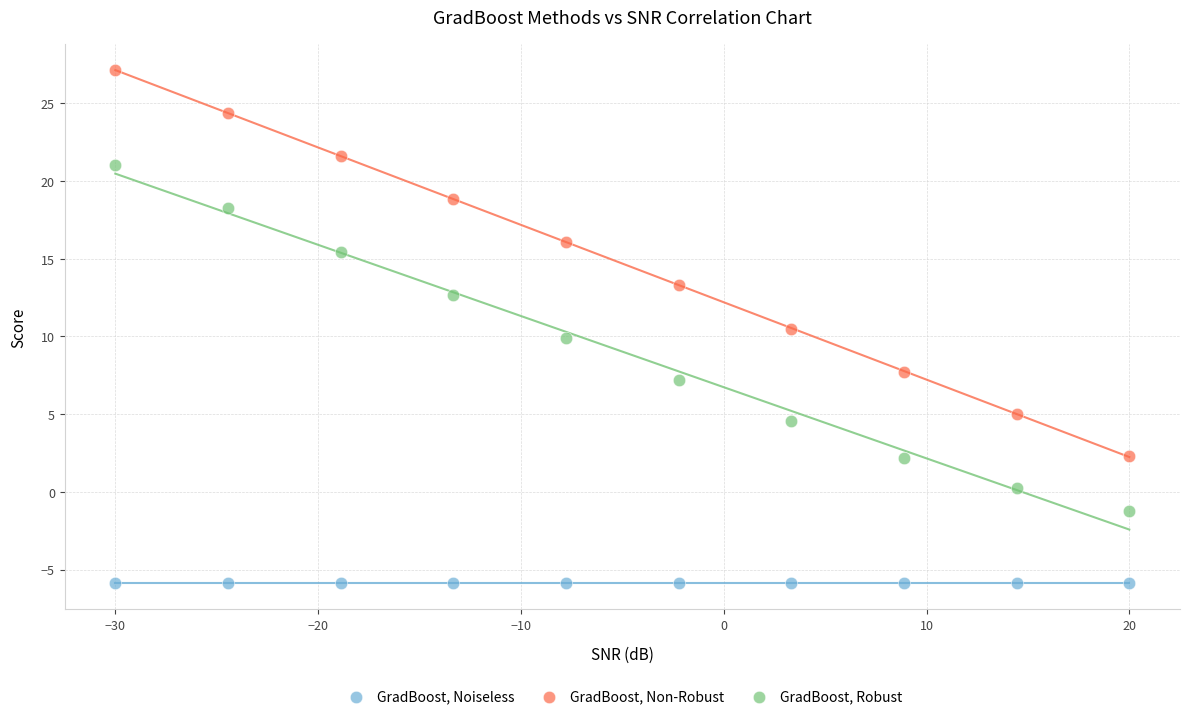

Which series reaches the minimum Y coordinate?

GradBoost, Noiseless